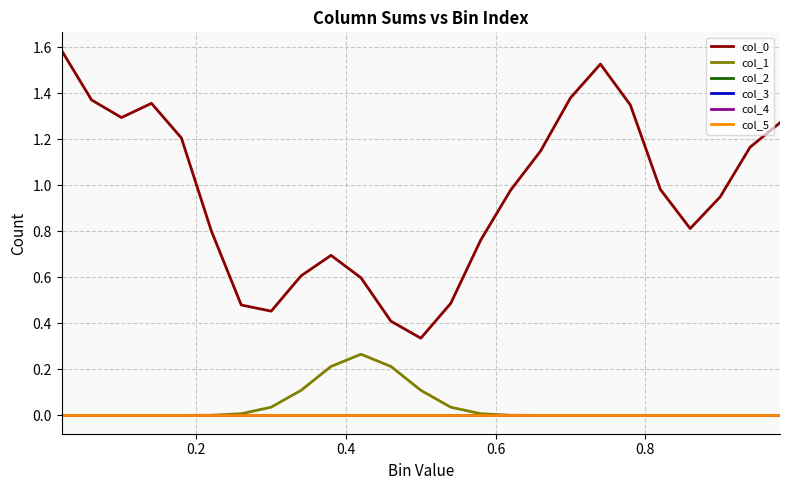

Does the chart have visible grid lines?

Yes